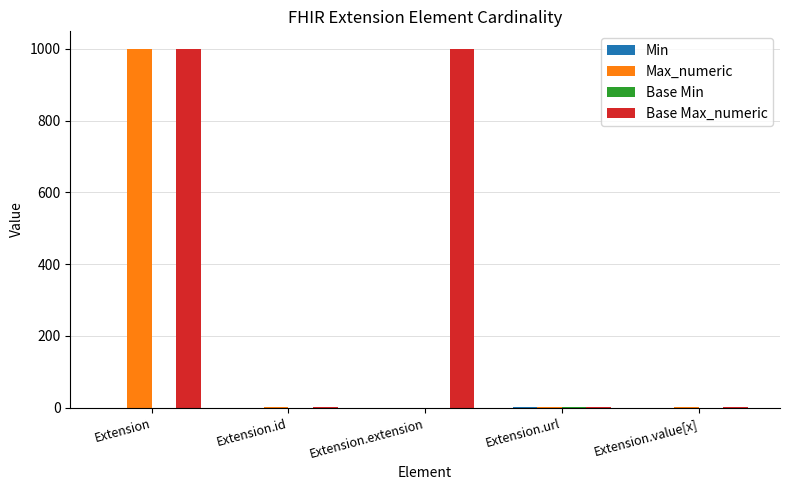

What is the greatest value displayed?

999